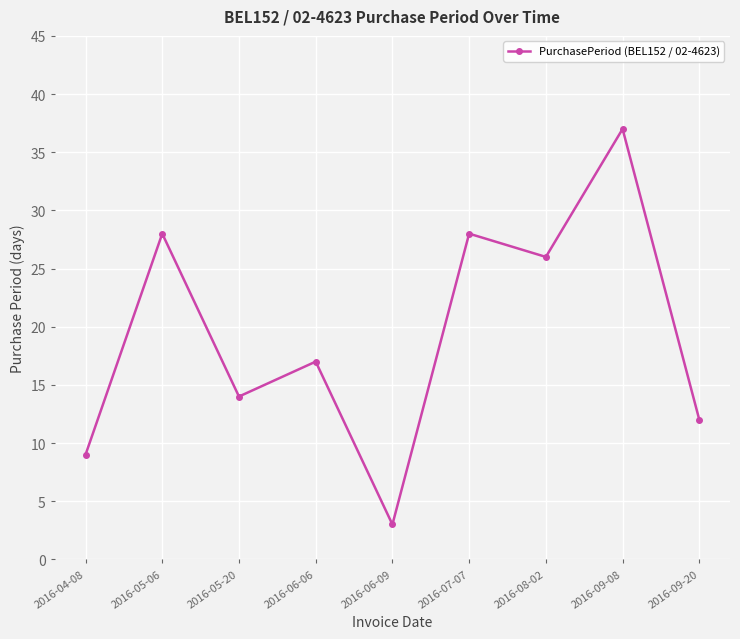

At which label is the value closest to 20?

2016-06-06